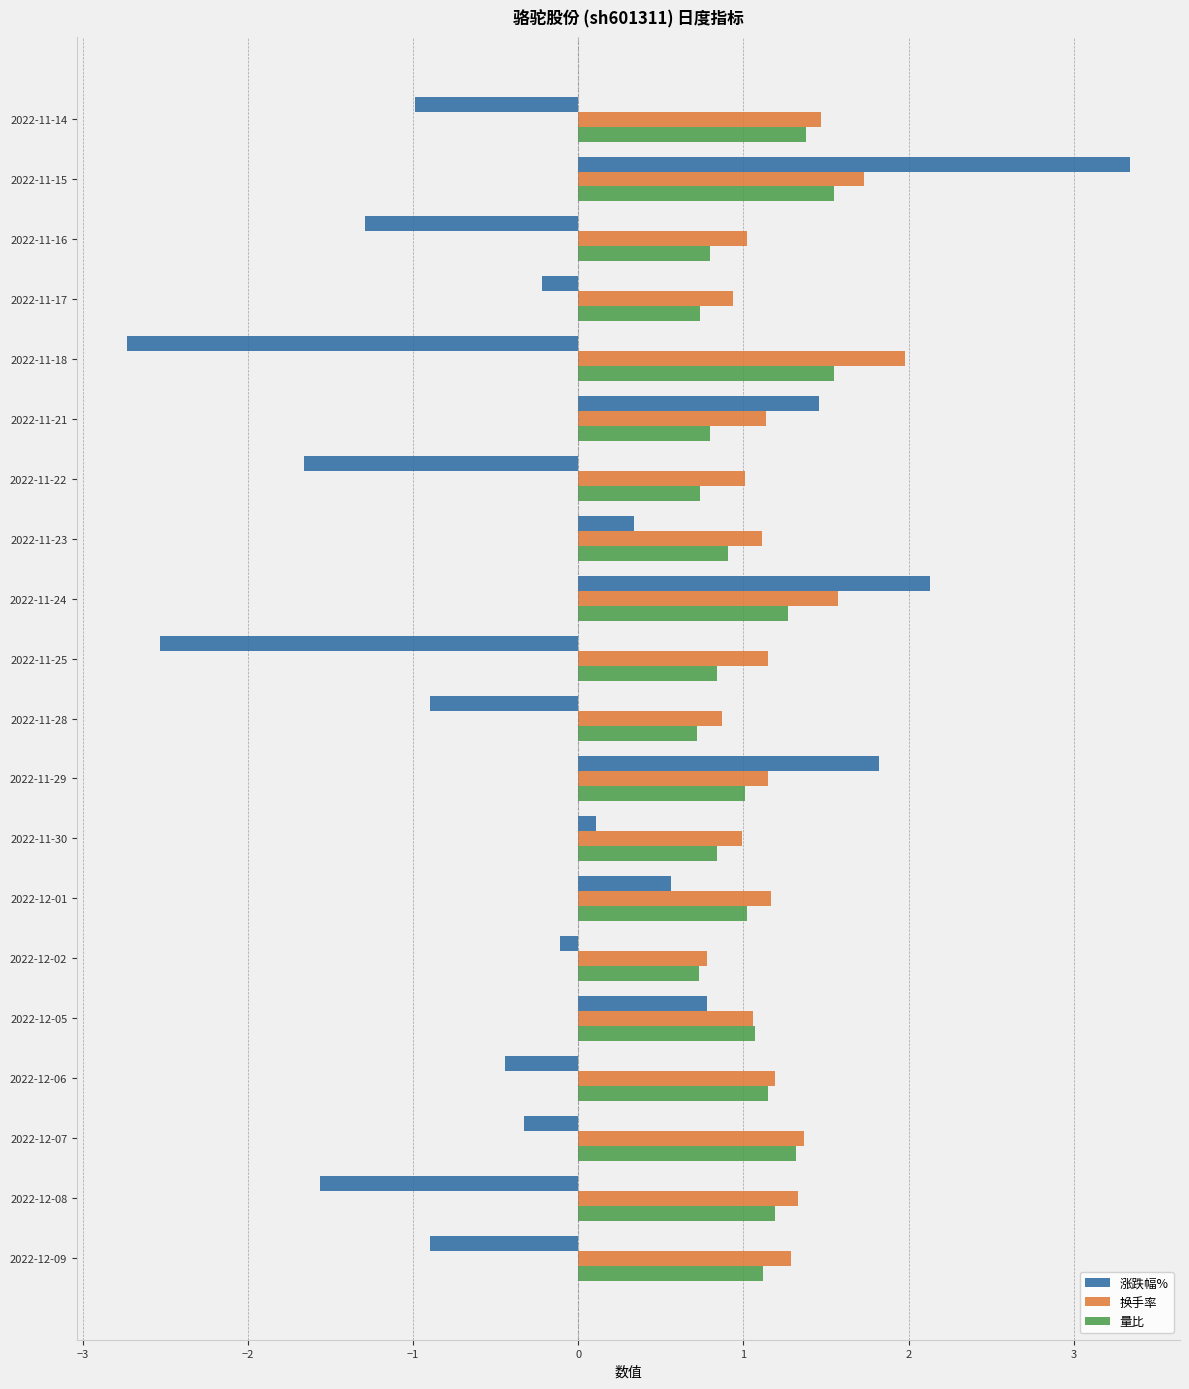

What is the difference between the highest and lowest values at 2022-11-28?

1.8